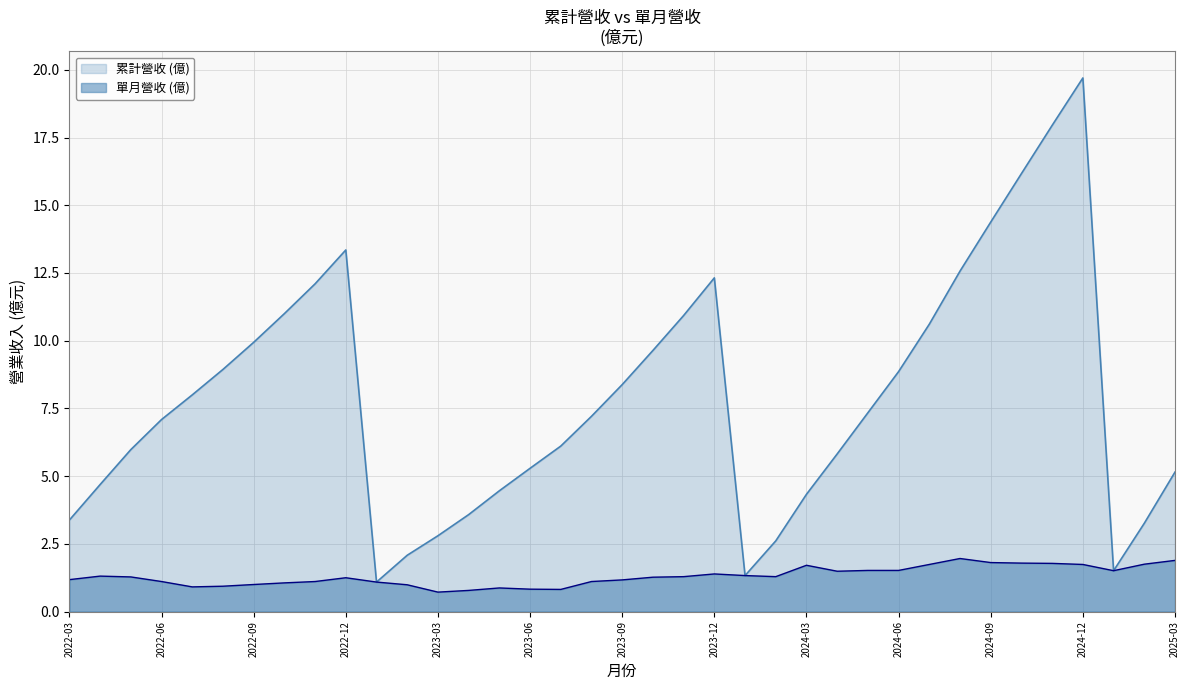

At how many categories does at least one series exceed 18?

1